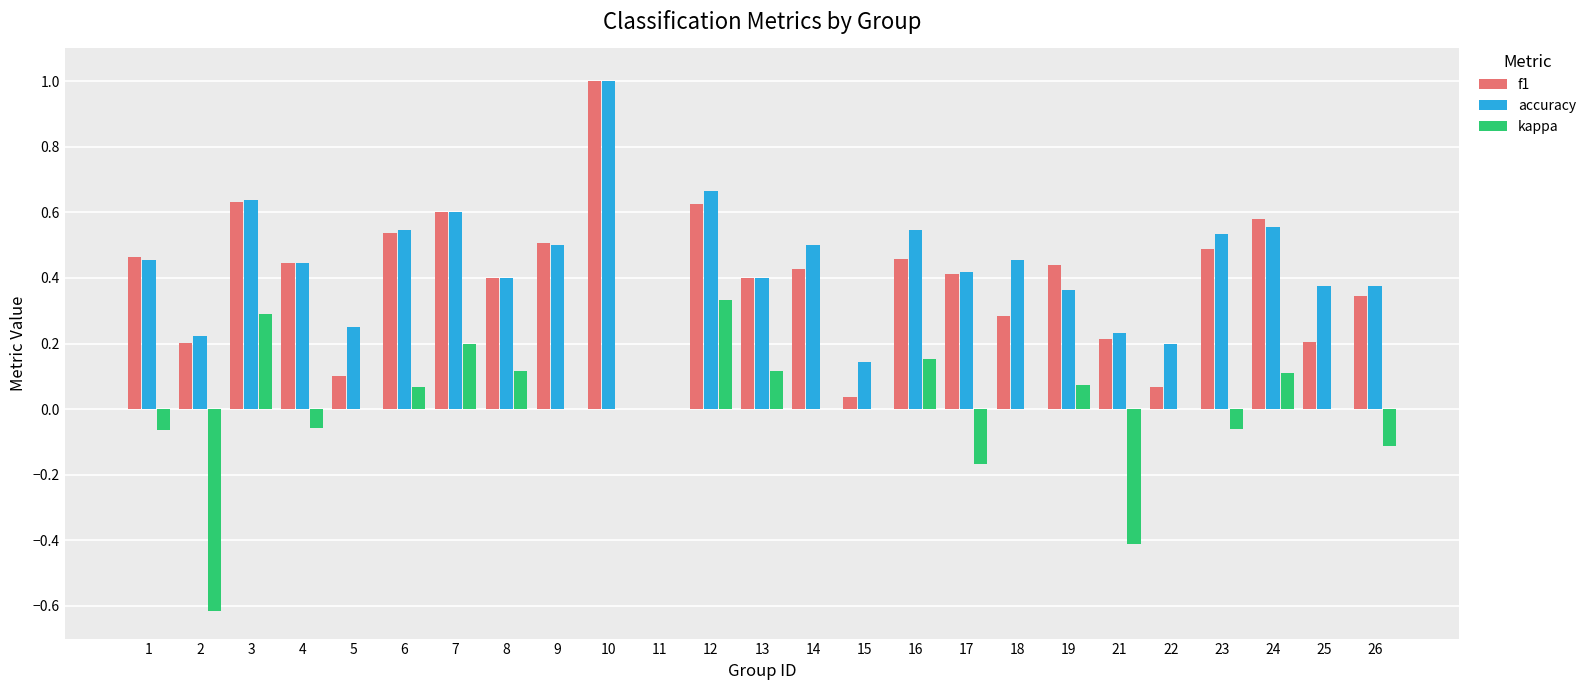

What is the sum of all accuracy values?

10.8